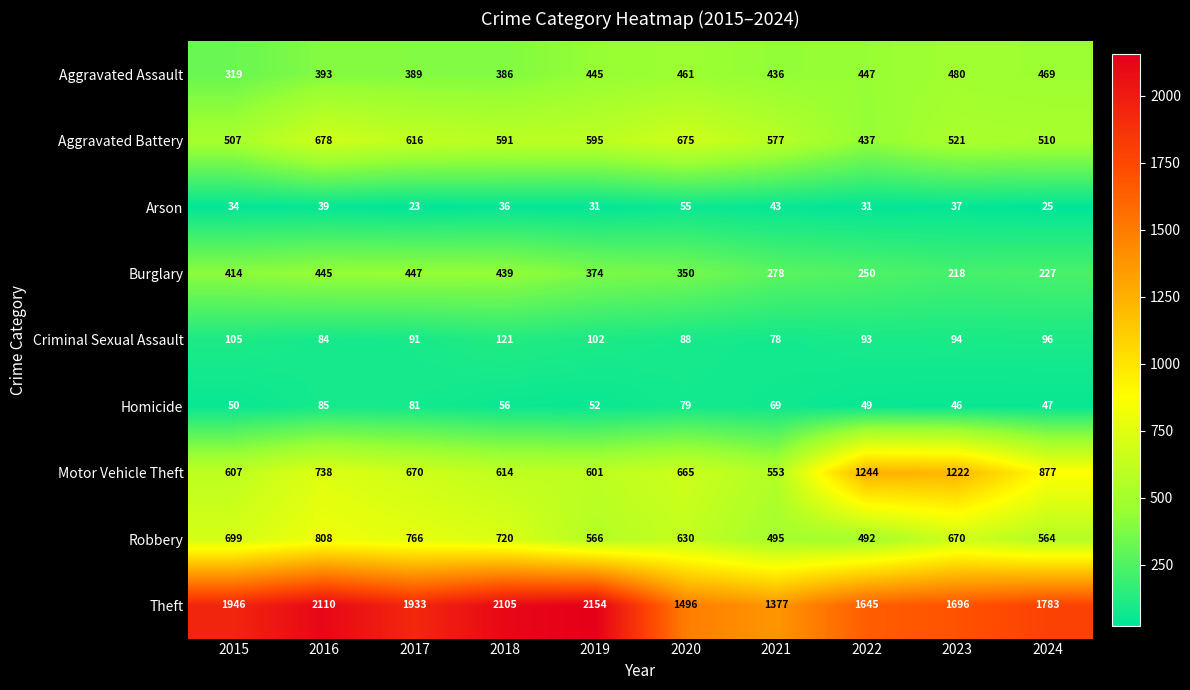

What is the total value across all series at 2024?

4598